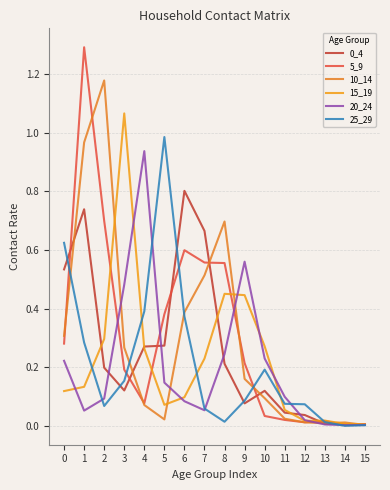

At which category does 5_9 reach its first local peak?

1